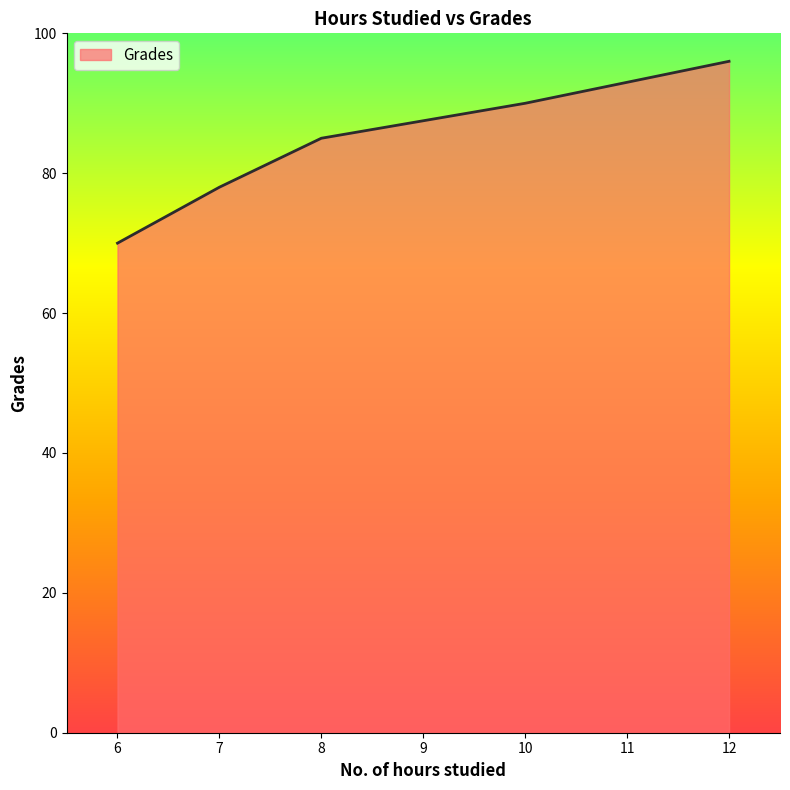

Approximately how many times larger is the value at 12 compared to 7?

1.2